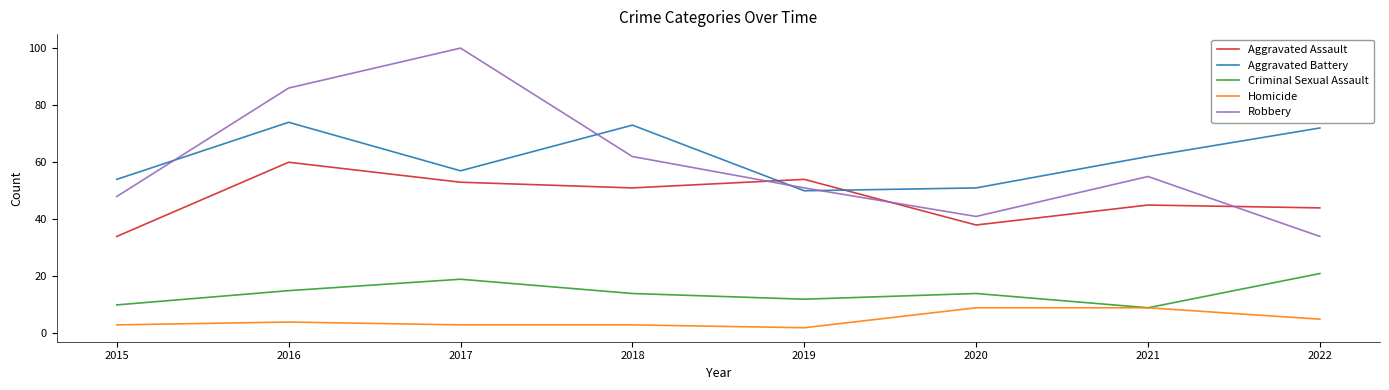

What is the approximate value of Aggravated Battery at 2015?

54